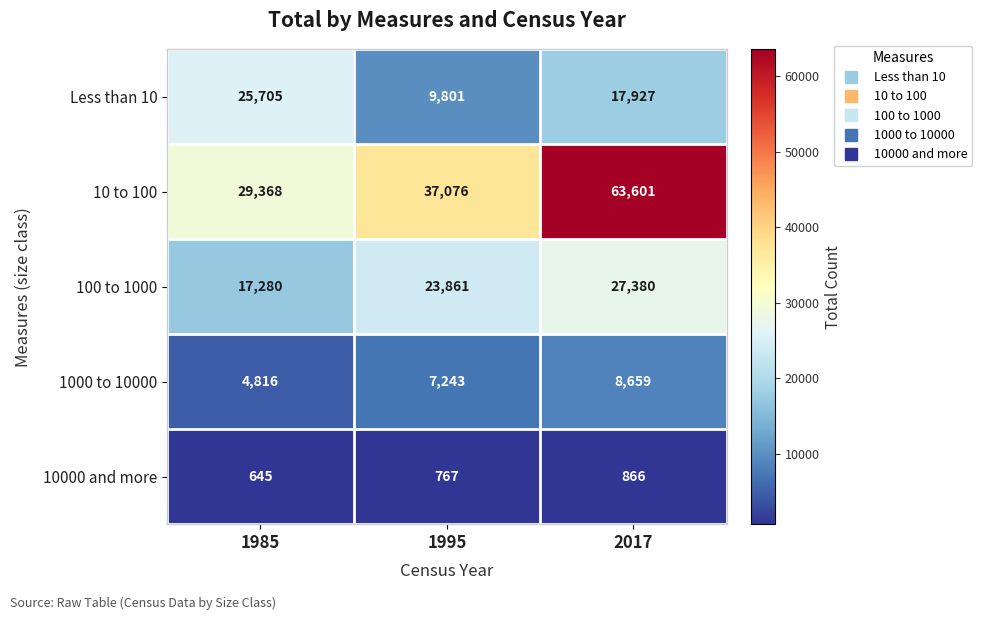

Between 1985 and 1995, which series saw the biggest shift?

Less than 10